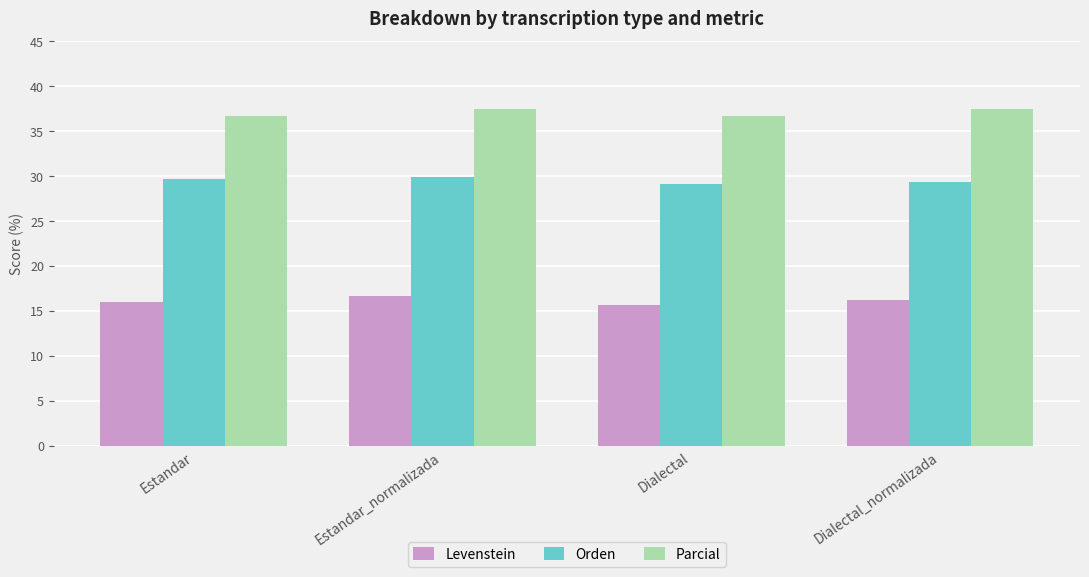

What is the label of the 1st bar from the left?

Estandar